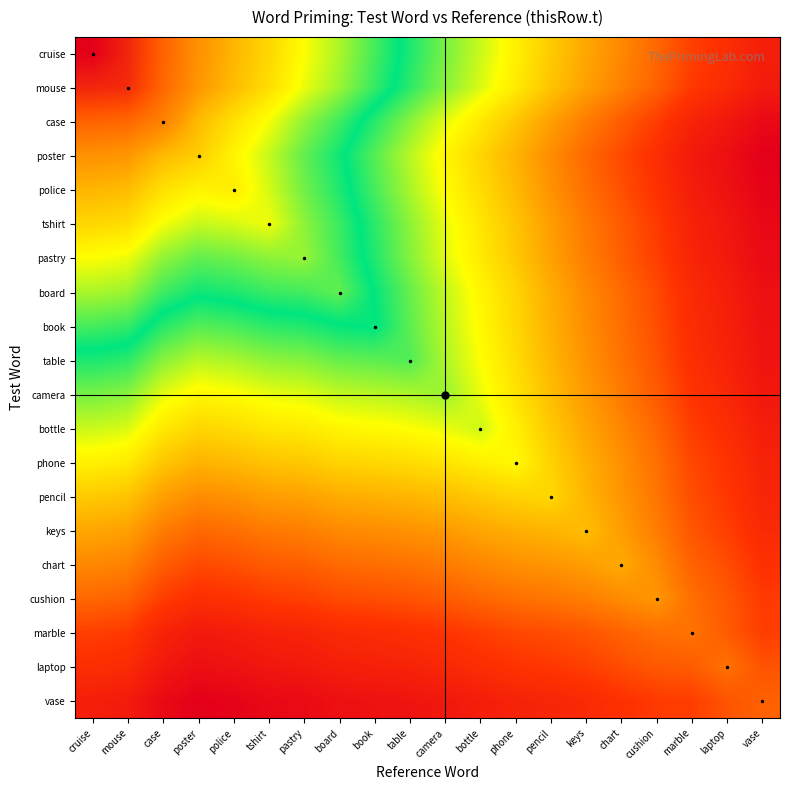

What is the difference between the highest and lowest values at cruise?

204.4